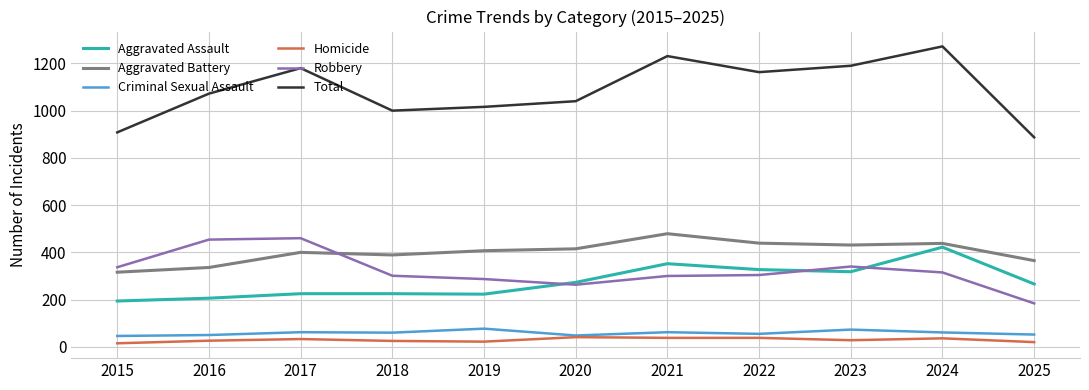

The Total series shows 361 at 2025. True or false?

False